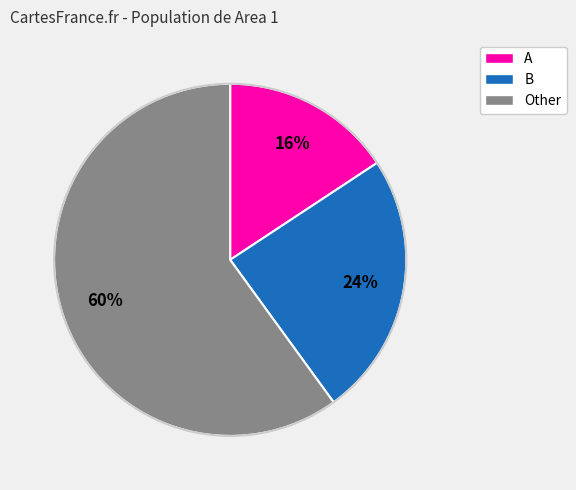

Between B and Other, which is larger?

Other